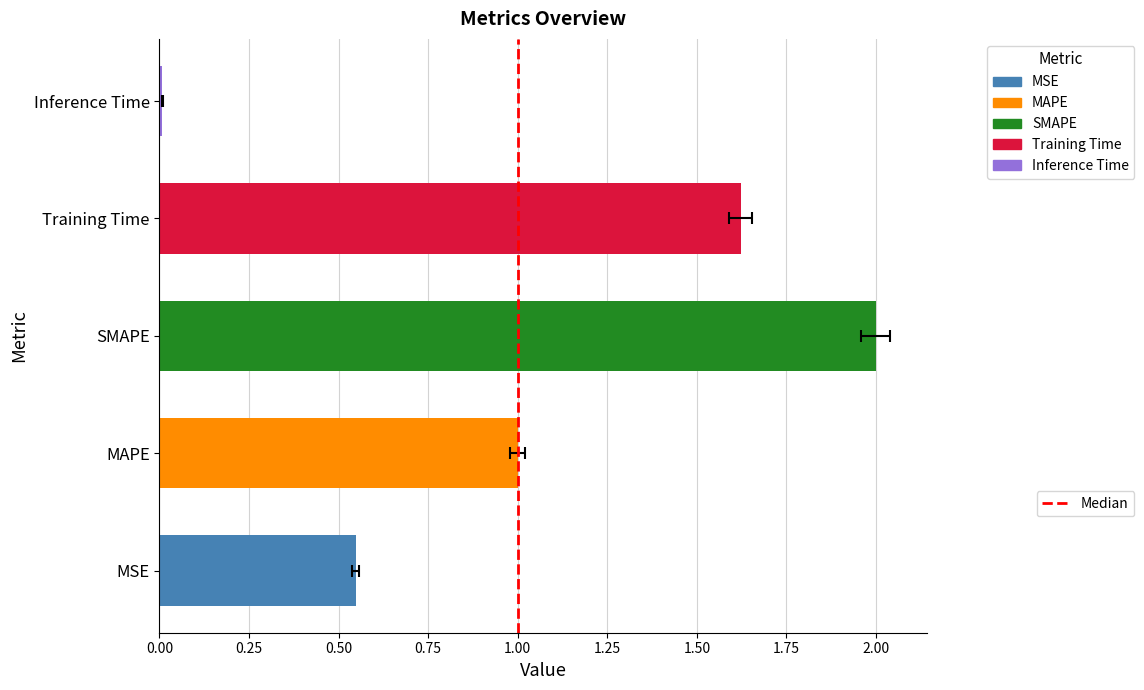

What is the change in value from MSE to MAPE?

+0.5